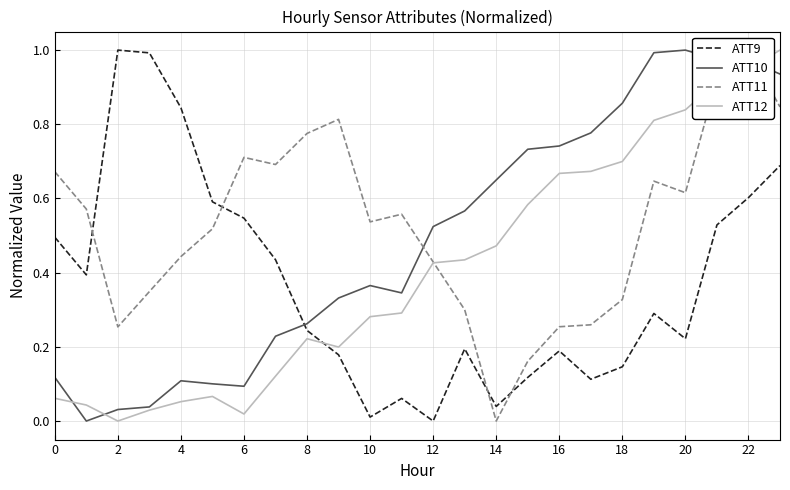

The value of ATT10 at 19 is 1.0. True or false?

True